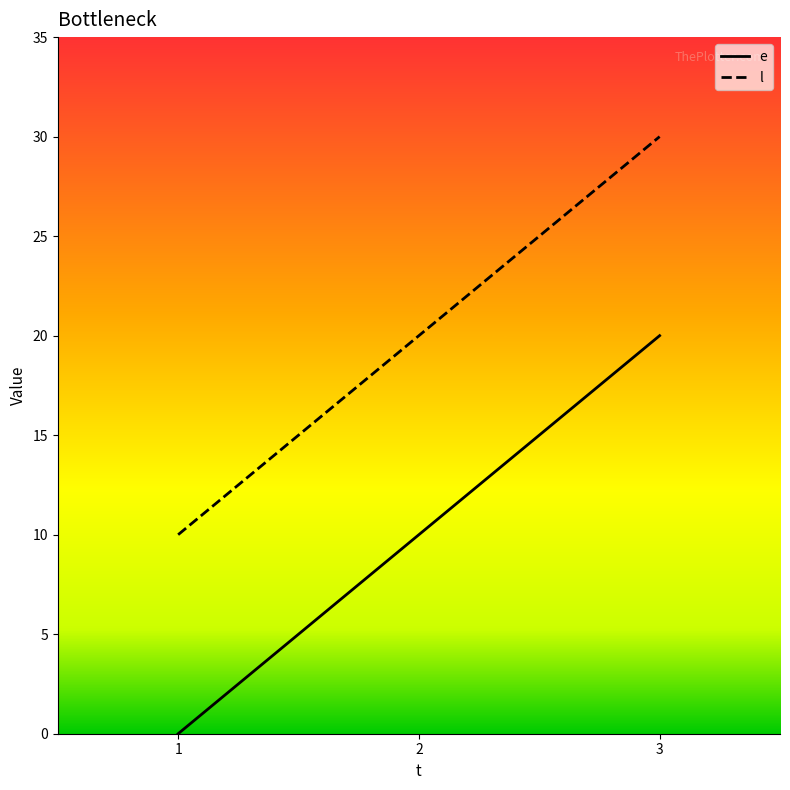

At which label does e reach its peak?

3